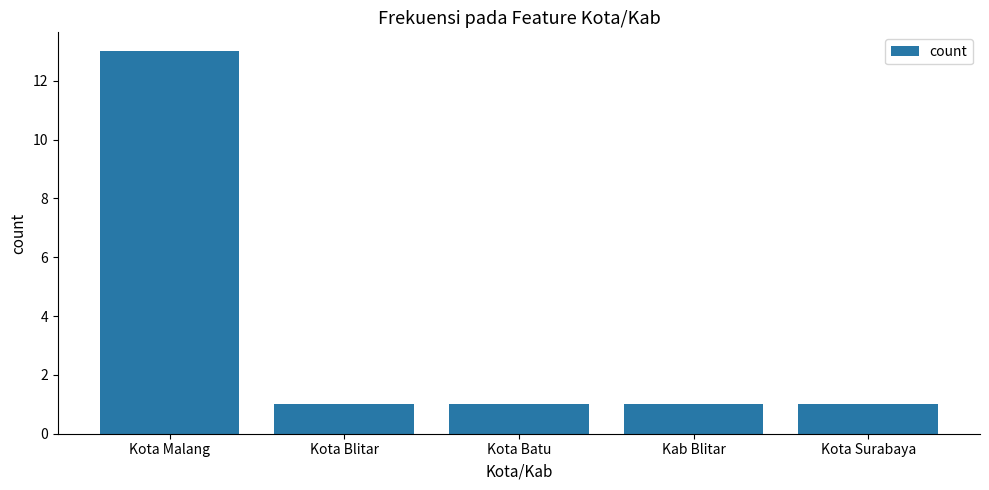

The chart shows a value of 2 at Kota Surabaya. True or false?

False